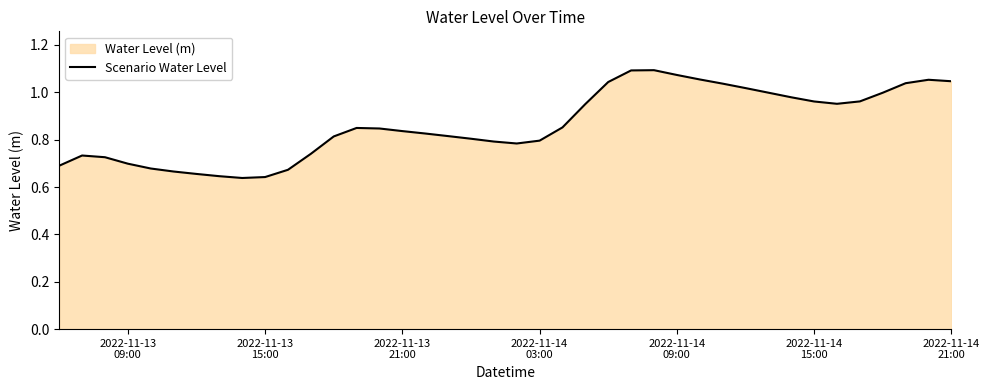

Does the chart have visible grid lines?

No